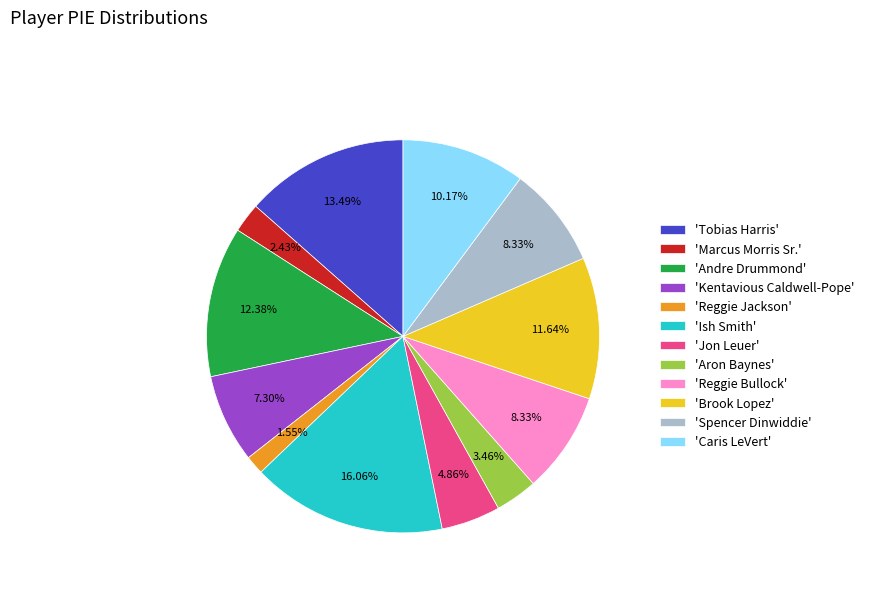

Which category has the biggest portion of the pie?

'Ish Smith'